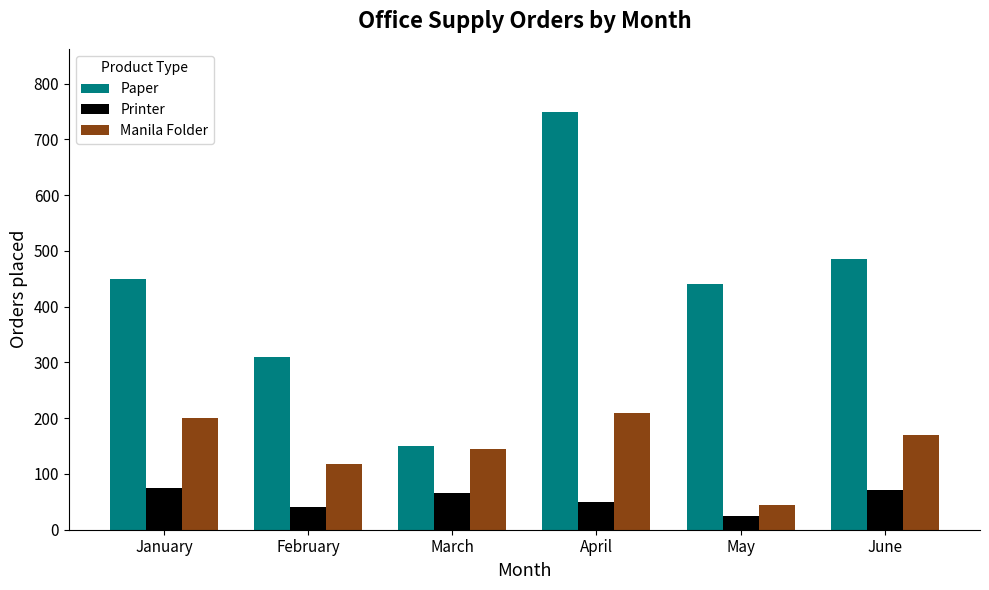

What is the spread (max minus min) of values at April?

700